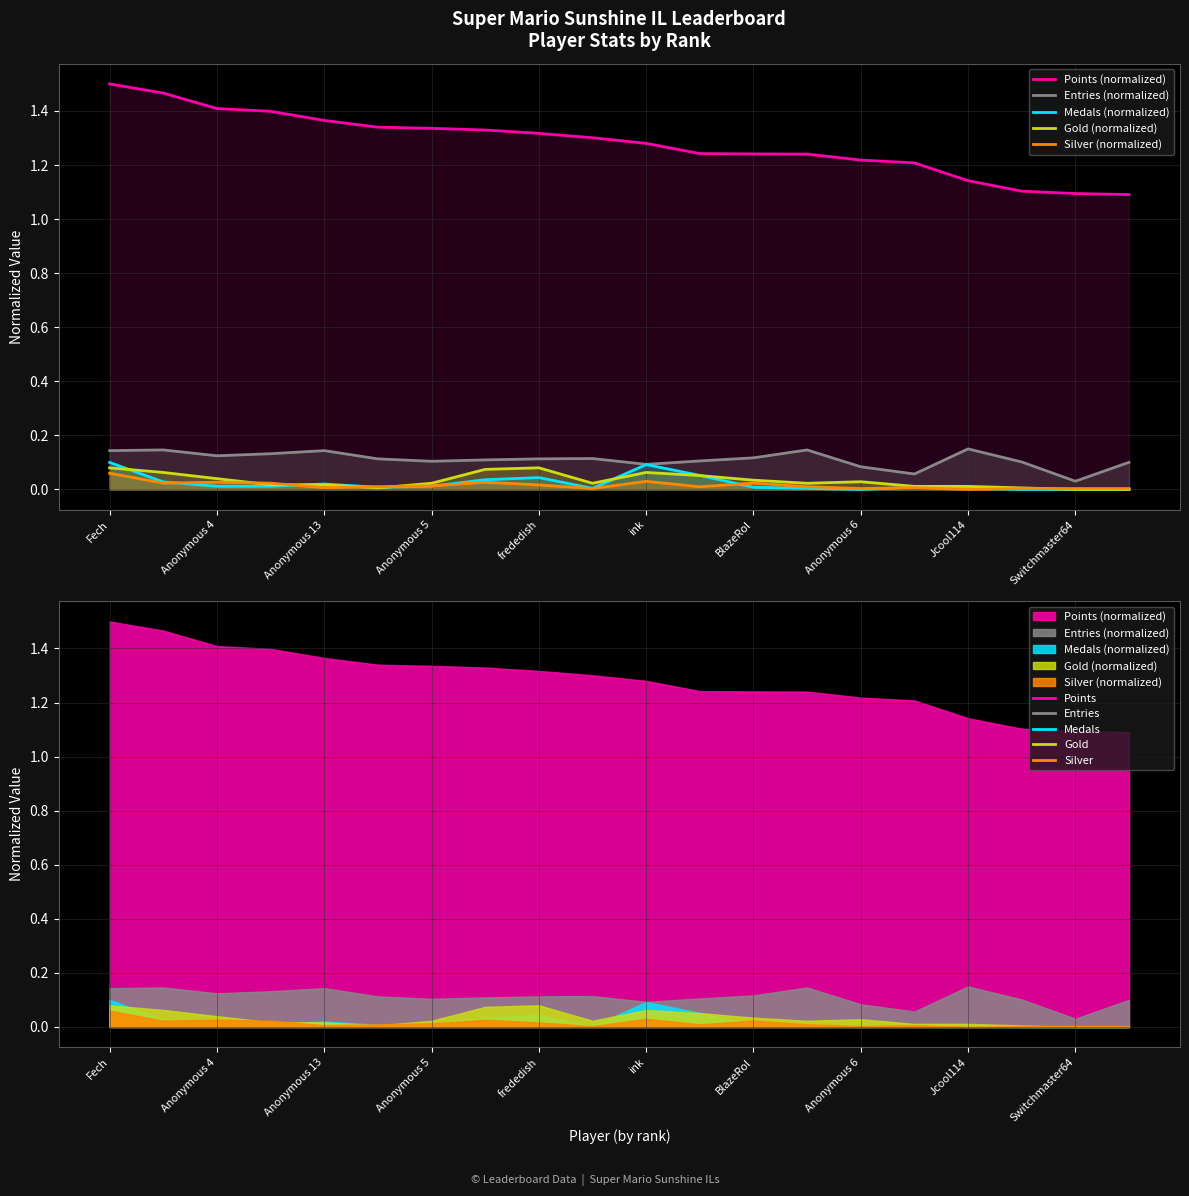

What is the spread (max minus min) of values at 11?

1.2